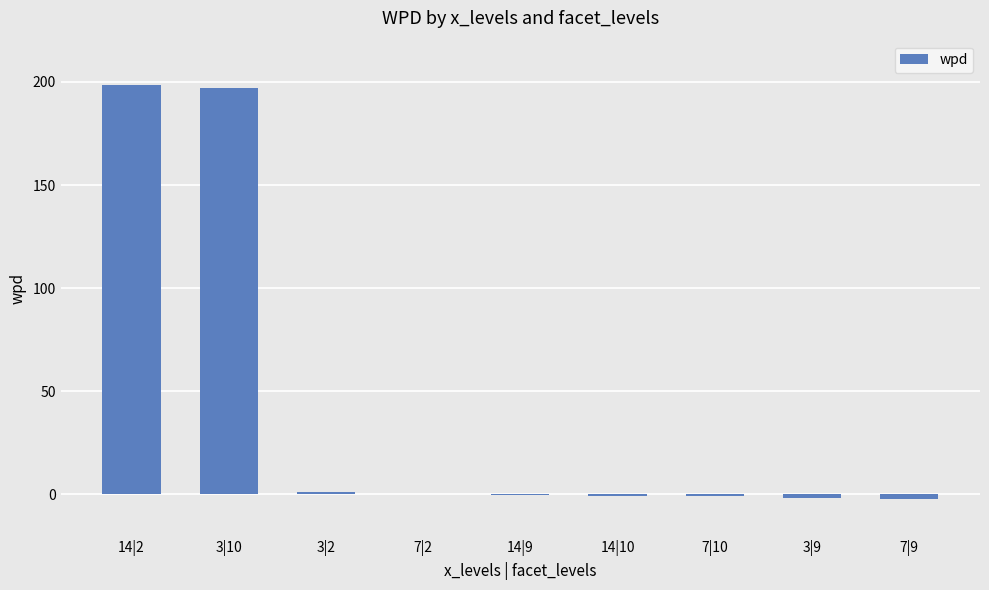

What is the sum of all values?

390.3